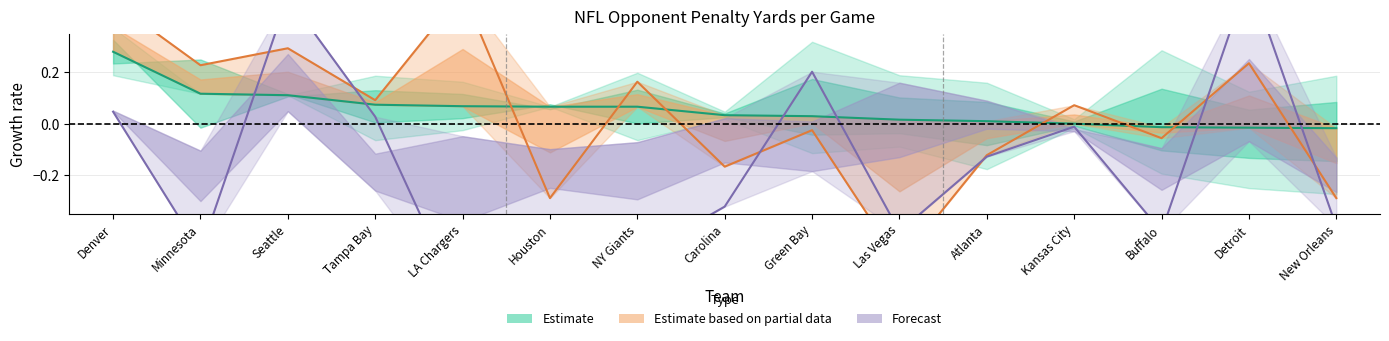

Does the chart display data point markers on the line(s)?

No